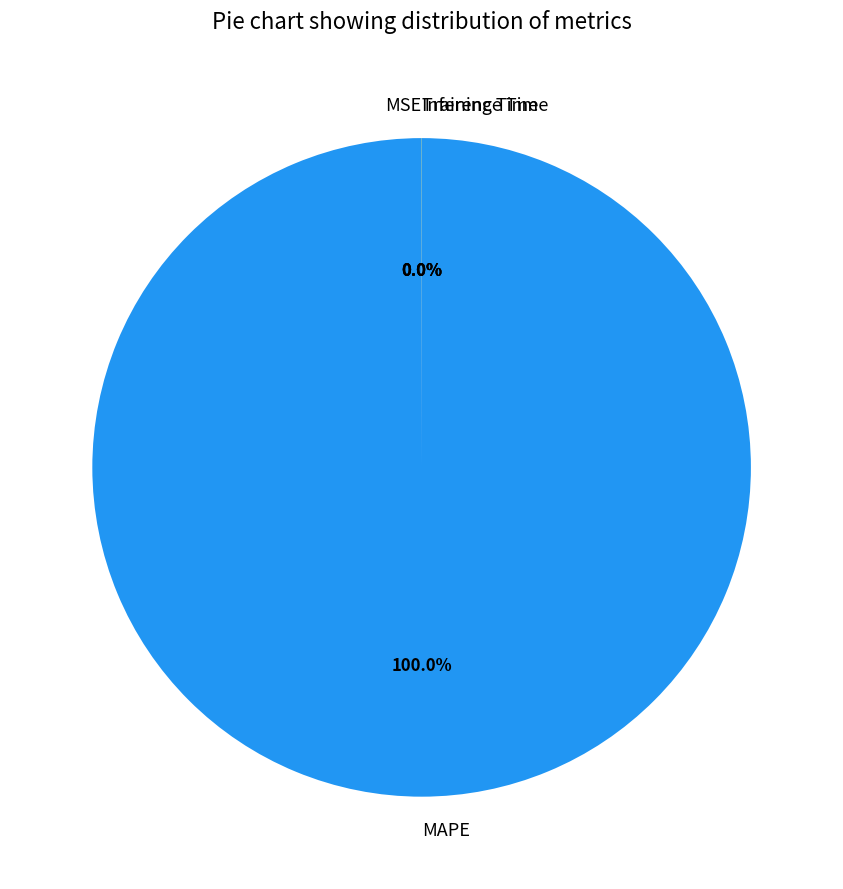

What is the largest slice in the pie chart?

MAPE